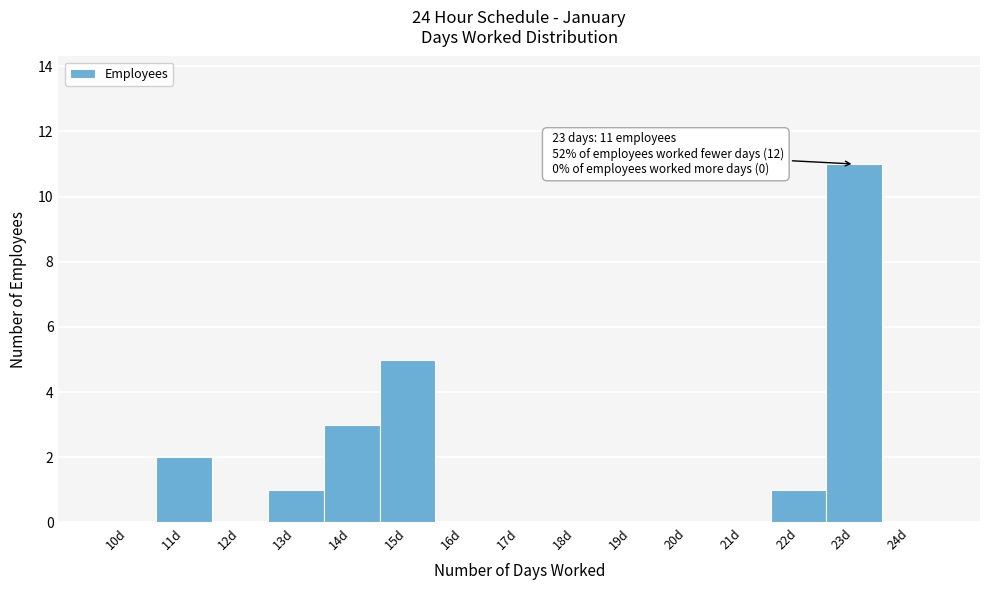

Reading right to left, what are all the values shown in this chart?

24d=0	23d=11	22d=1	21d=0	20d=0	19d=0	18d=0	17d=0	16d=0	15d=5	14d=3	13d=1	12d=0	11d=2	10d=0